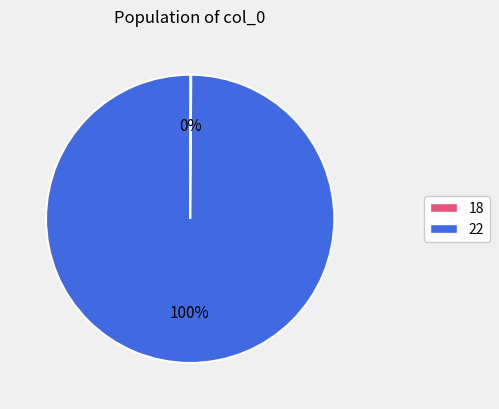

True or false: 22 accounts for 89% of the total.

False